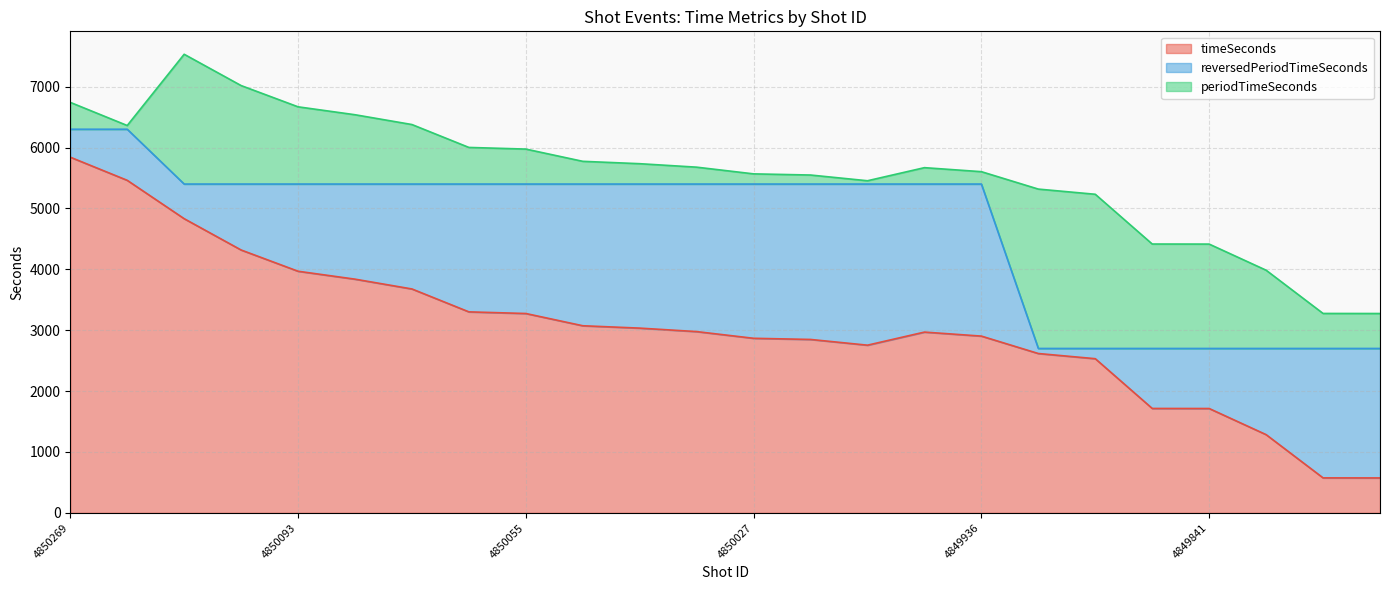

At which label does reversedPeriodTimeSeconds reach its minimum?

4849903